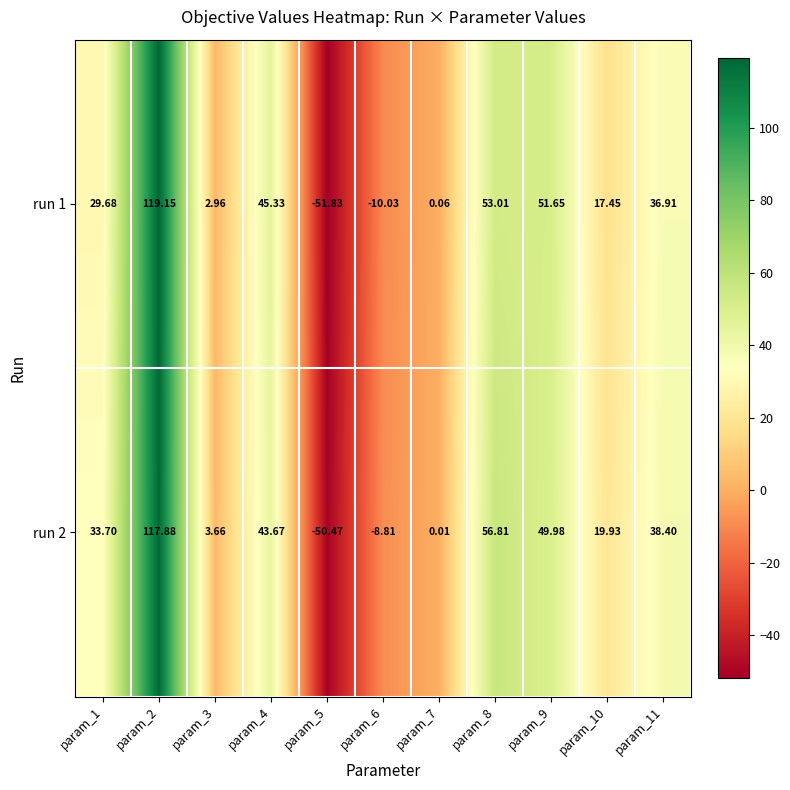

Is the value of run 1 at param_2 greater than the value of run 2 at param_2?

Yes